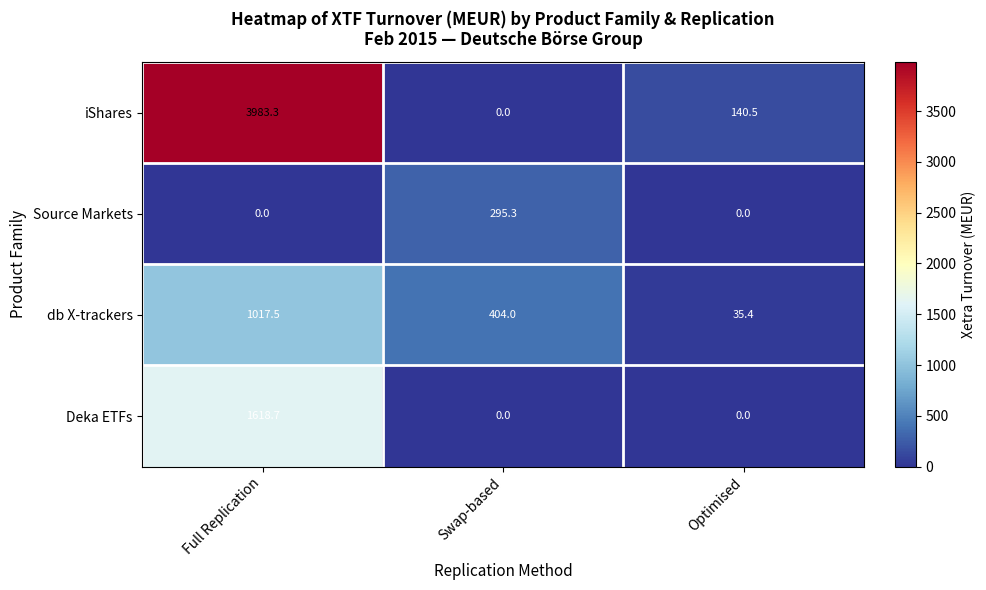

Reading left to right, transcribe all the data shown in this chart.

iShares: Full Replication=3983.3	Swap-based=0.0	Optimised=140.5
Source Markets: Full Replication=0.0	Swap-based=295.3	Optimised=0.0
db X-trackers: Full Replication=1017.5	Swap-based=404.0	Optimised=35.4
Deka ETFs: Full Replication=1618.7	Swap-based=0.0	Optimised=0.0